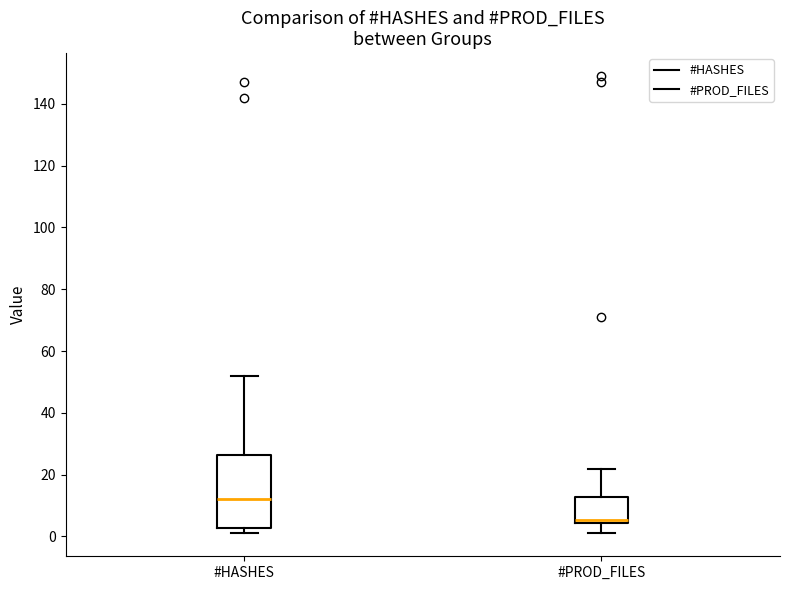

Which box has the highest median line?

#HASHES